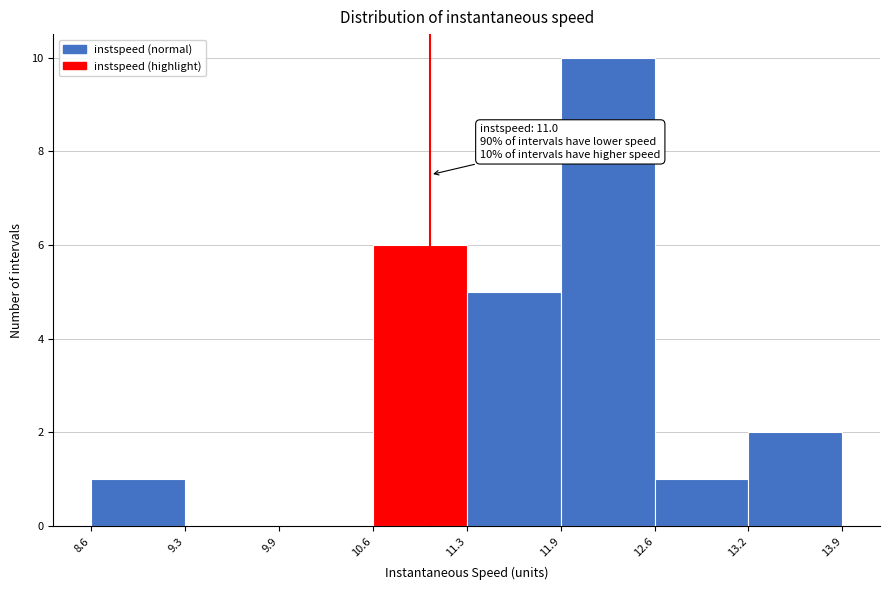

Which range on the x-axis has the tallest bar?

11.9 to 12.6